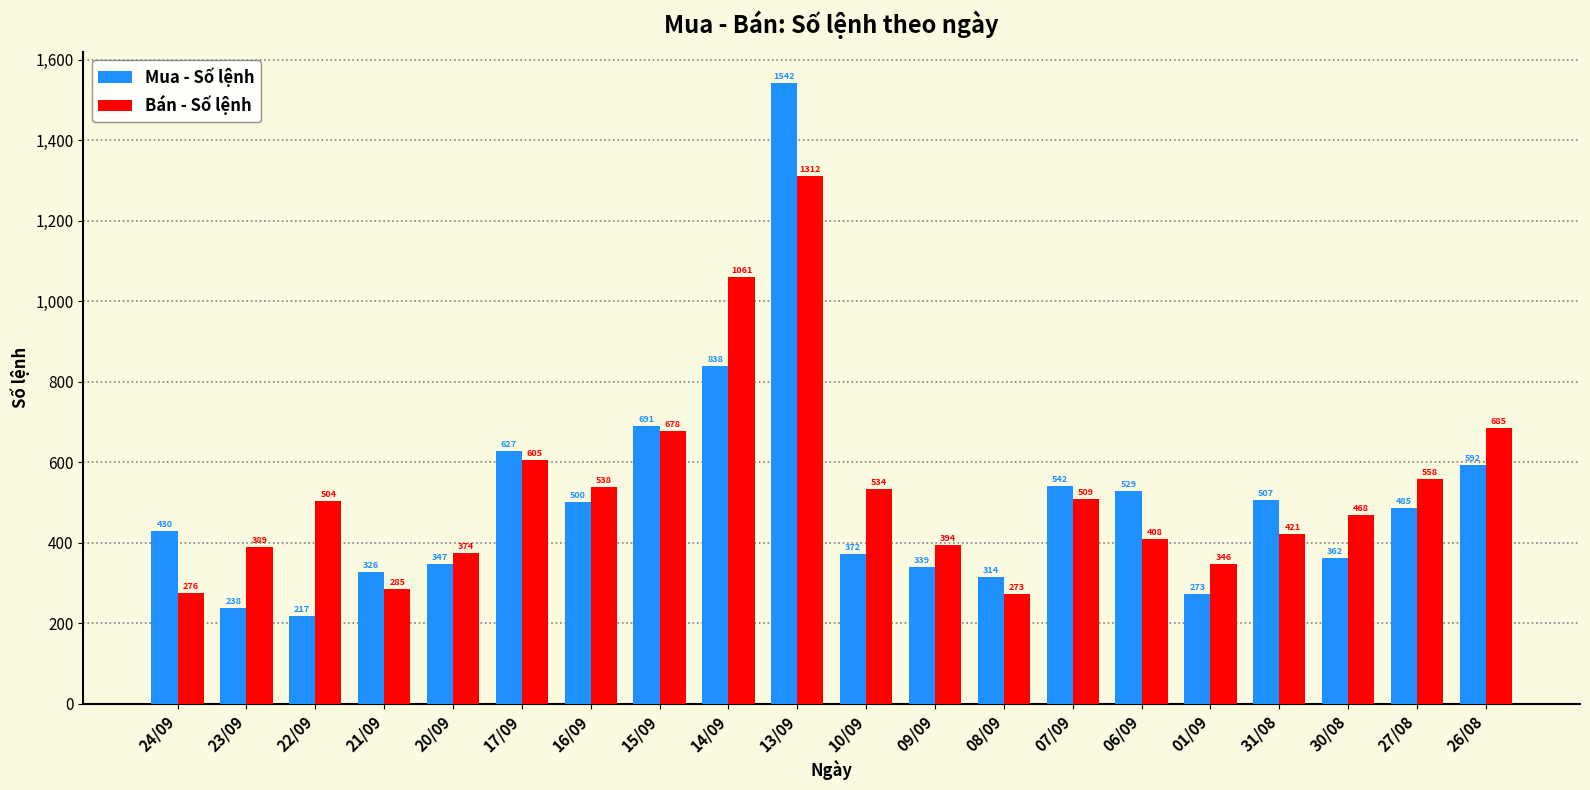

What is the value of the Bán - Số lệnh bar at the 12th from the left?

394